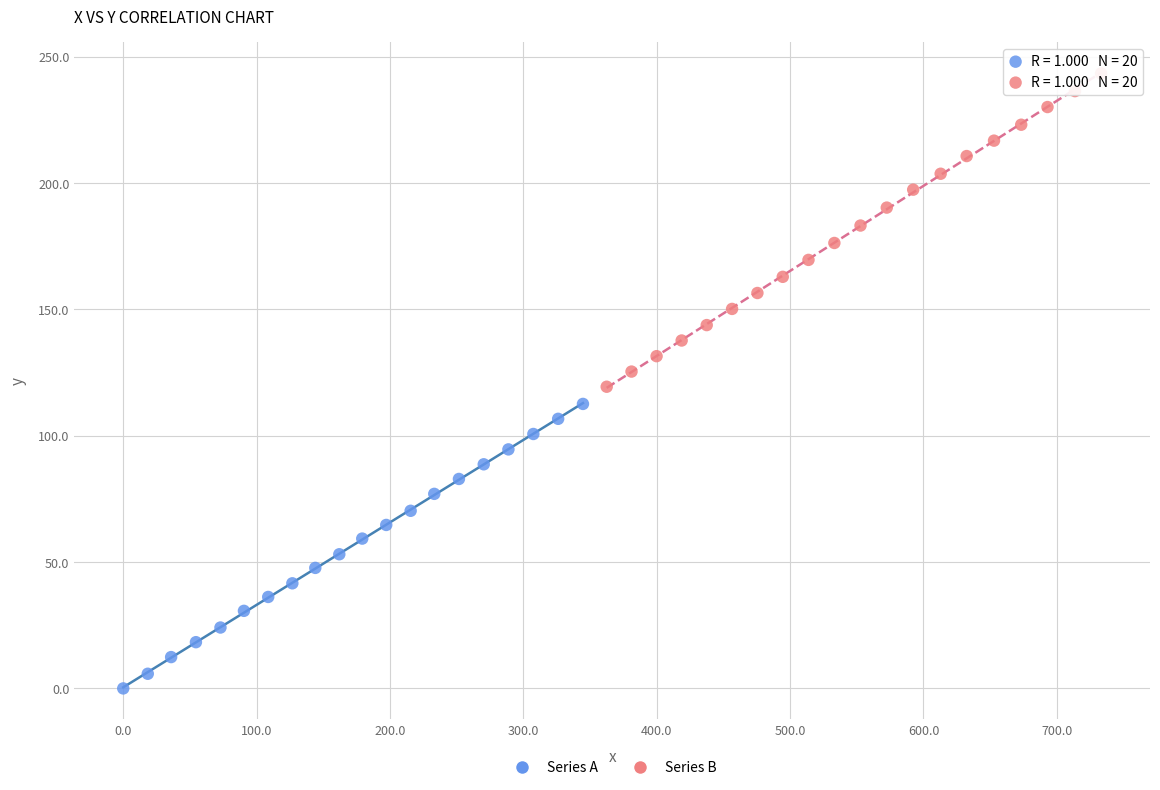

Which series contains the highest Y value?

Series B